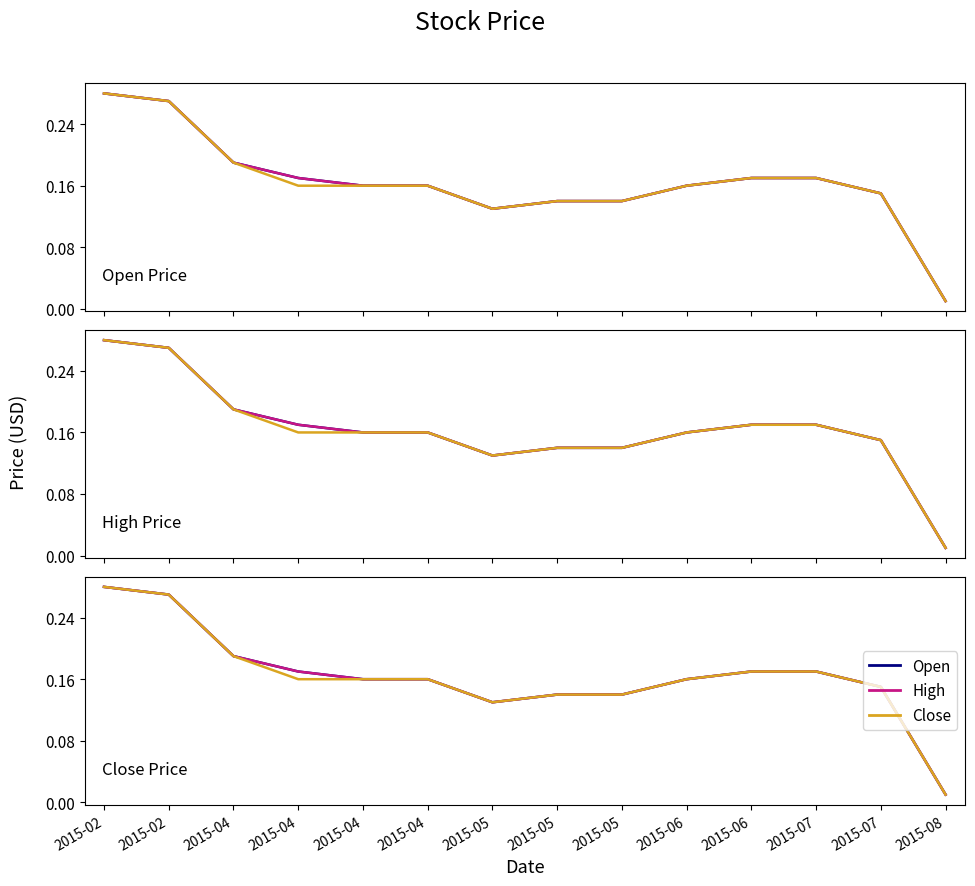

True or false: High and Close cross at least once.

False